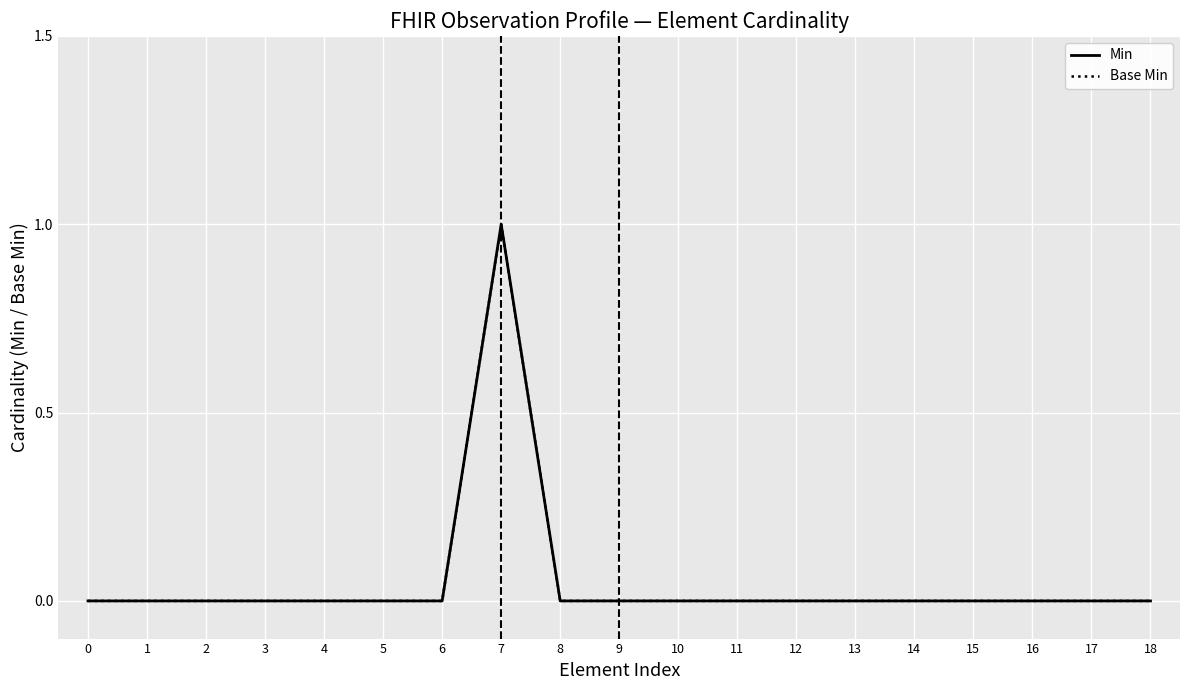

Does the chart have visible grid lines?

Yes